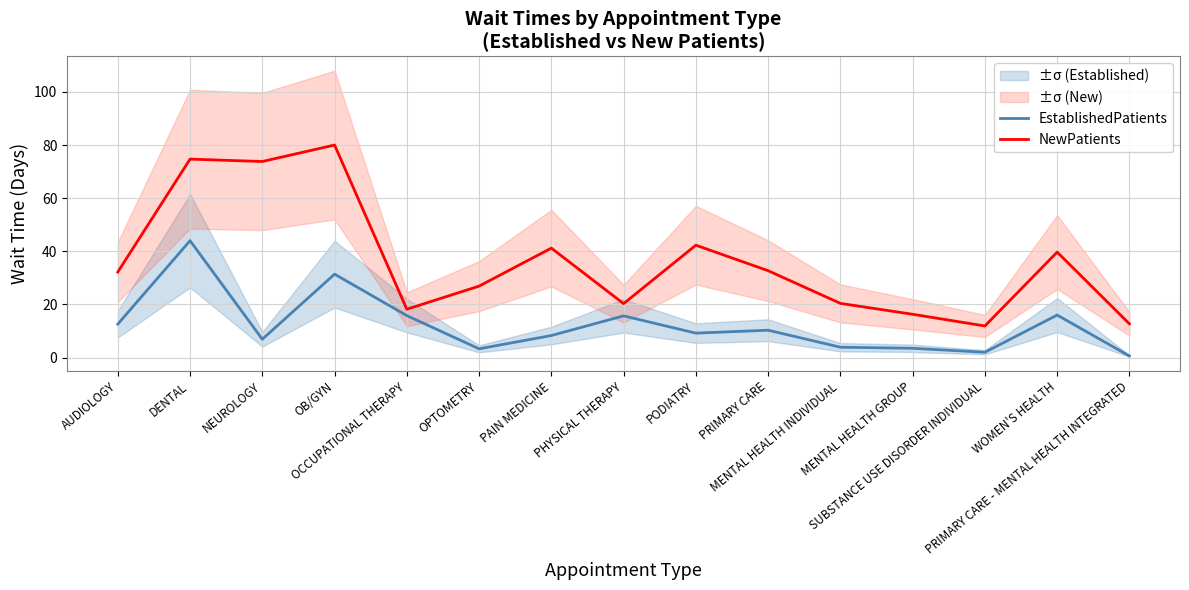

At which label is NewPatients closest to 45?

PODIATRY